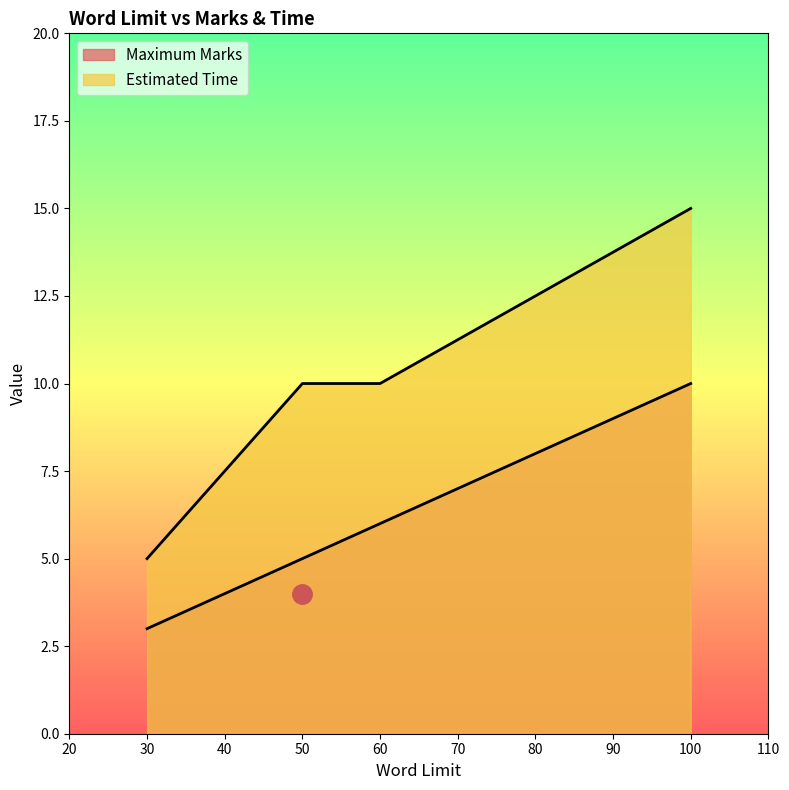

Which series changed the most between 50 and 60?

Maximum Marks